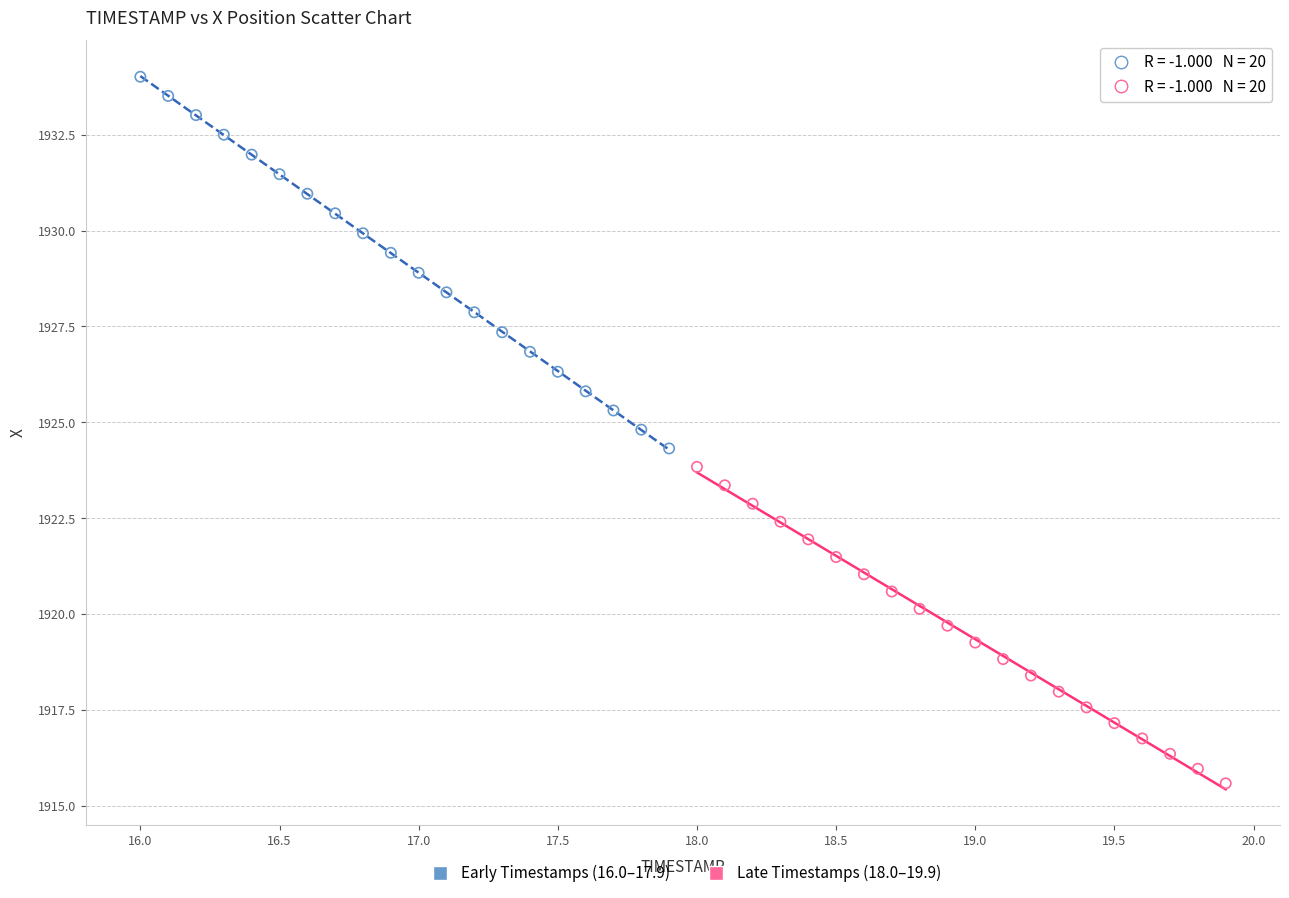

Which series reaches the minimum Y coordinate?

Late Timestamps (18.0–19.9)